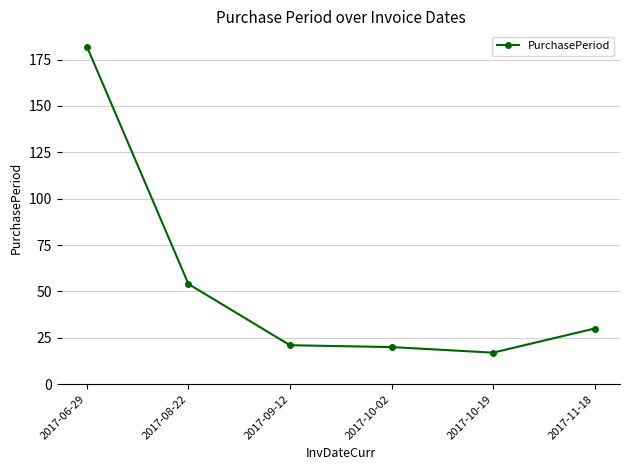

The chart shows a value of 182 at 2017-06-29. True or false?

True